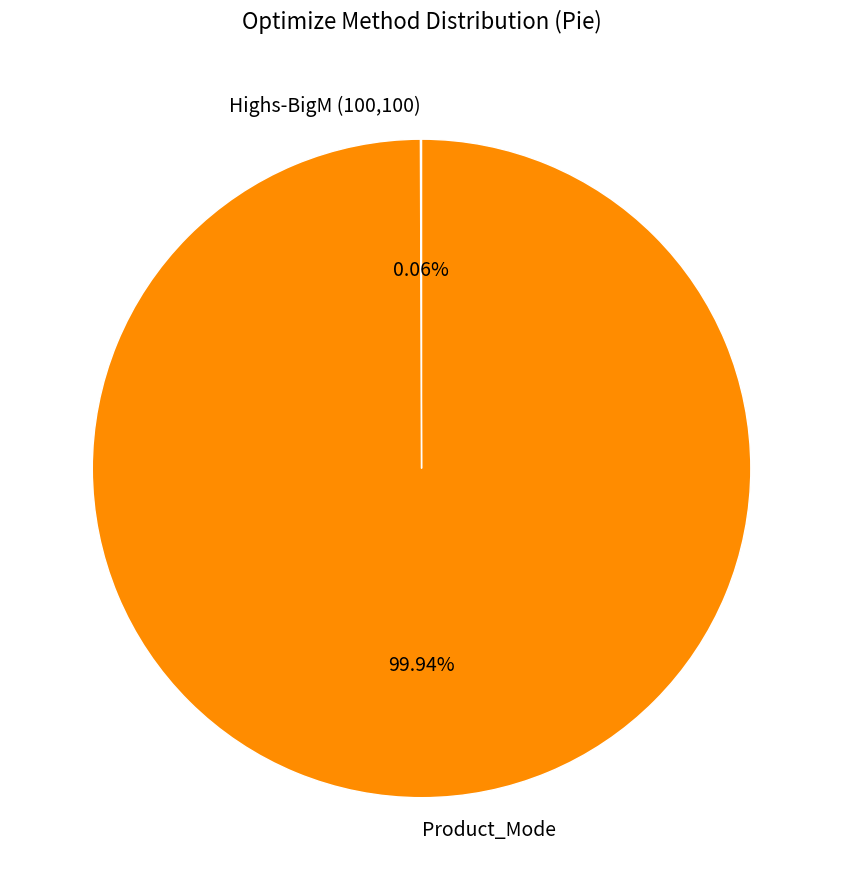

Is there any slice that represents more than half of the pie?

Yes